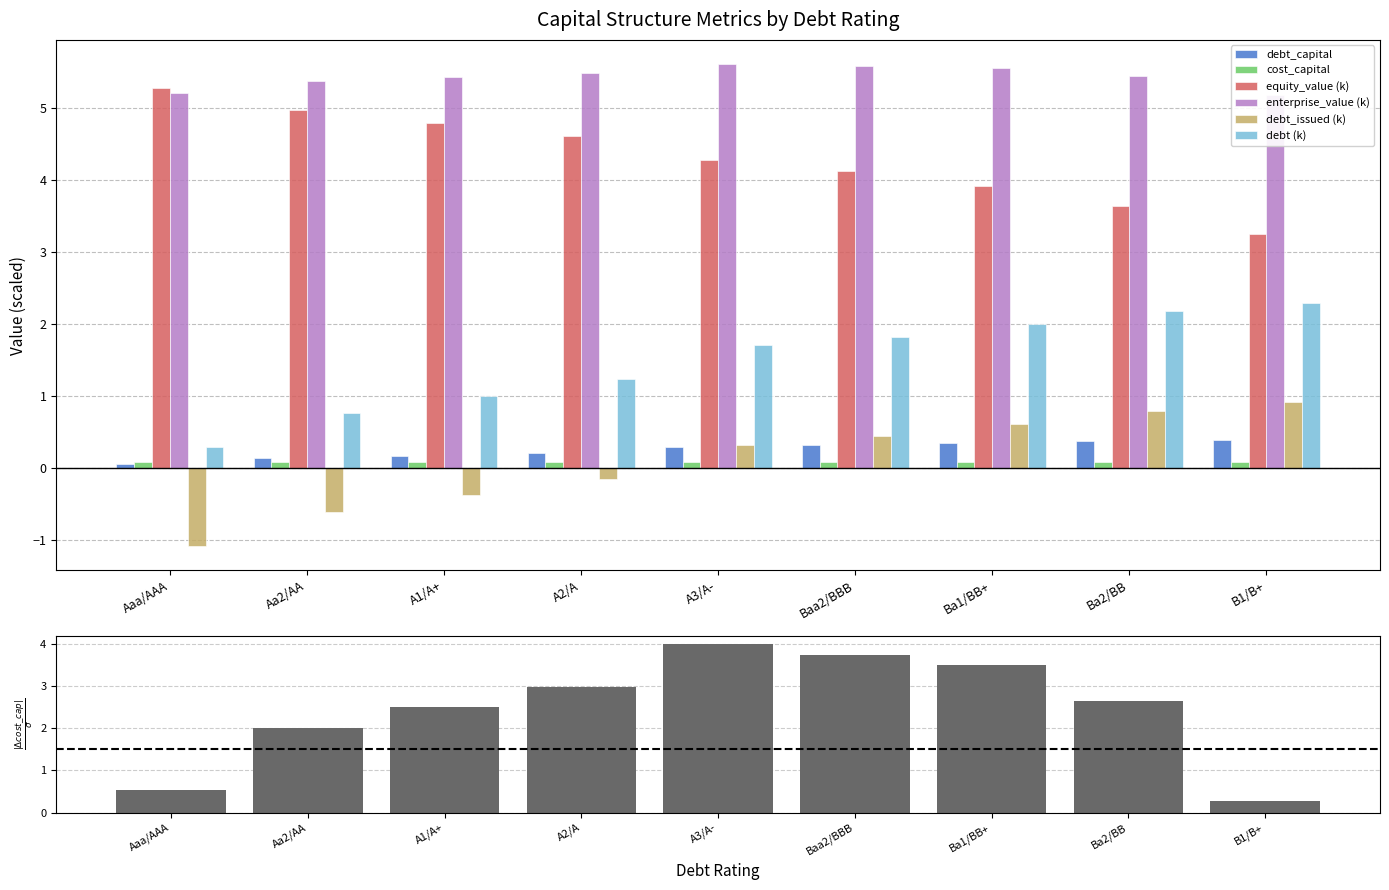

Count the number of data series in this chart.

6